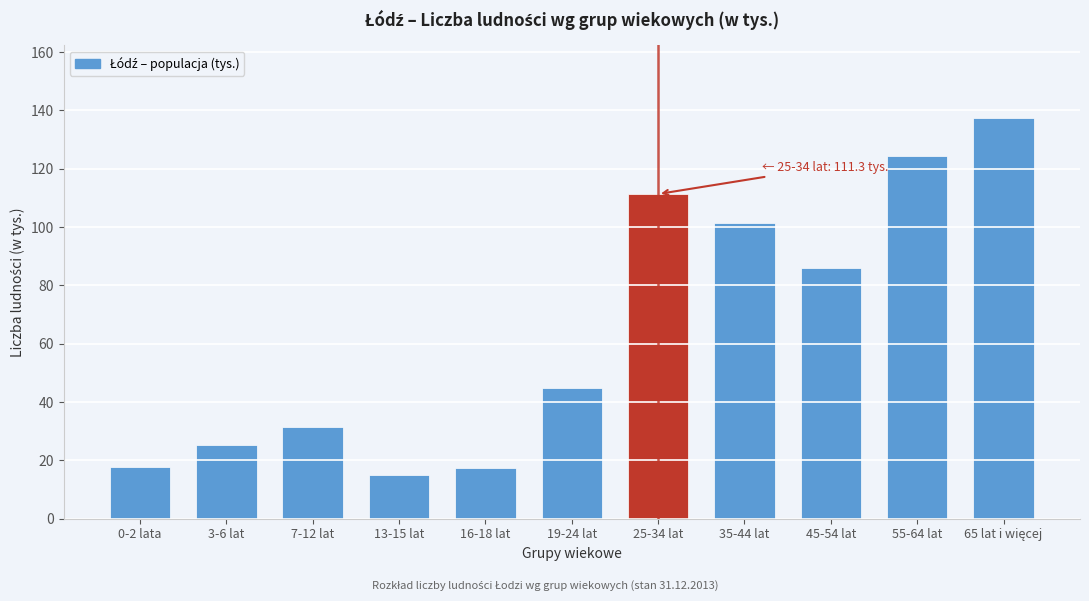

True or false: the data shows 15.1 at 13-15 lat.

True